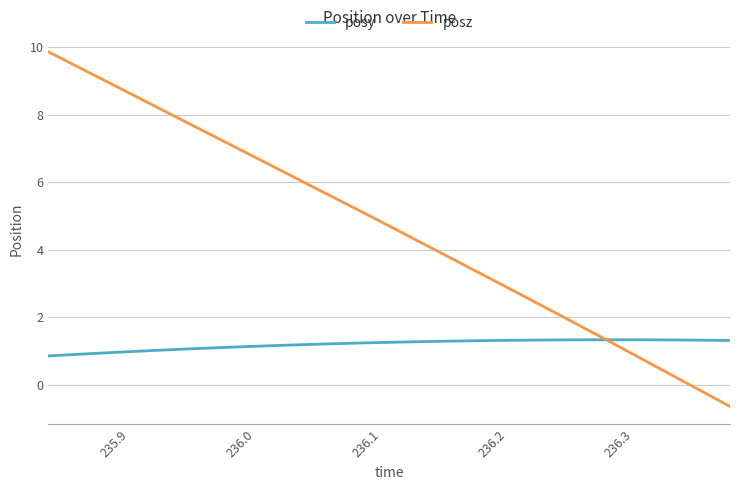

Which series has the largest total across all categories?

posz